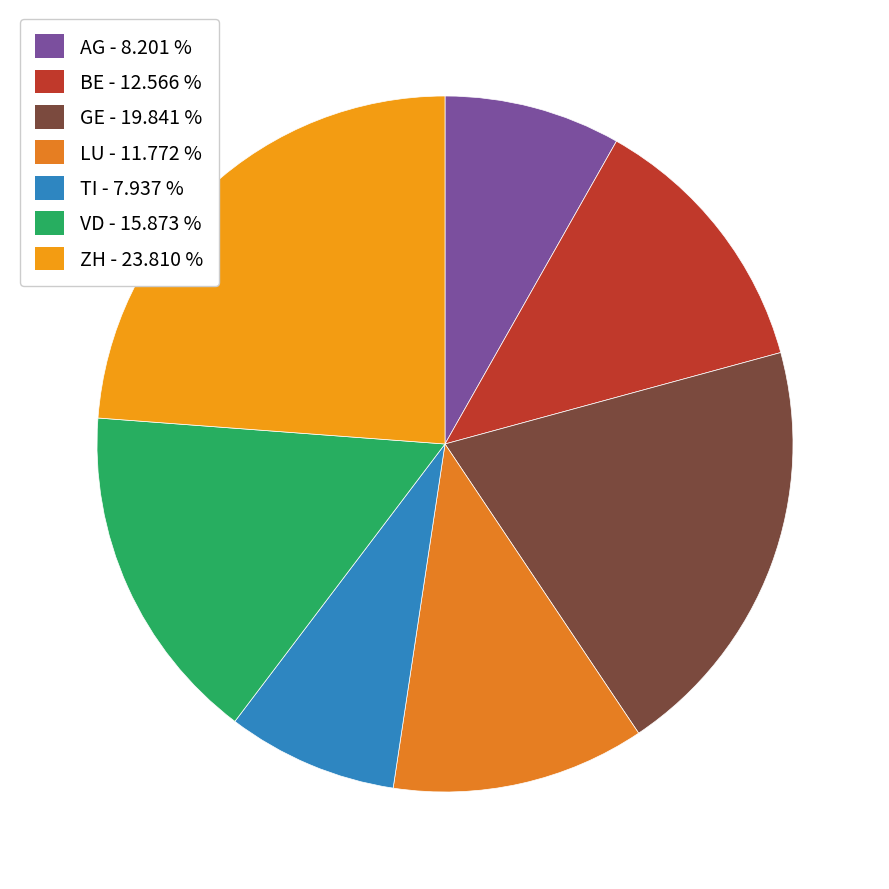

How many slices are in this pie chart?

7